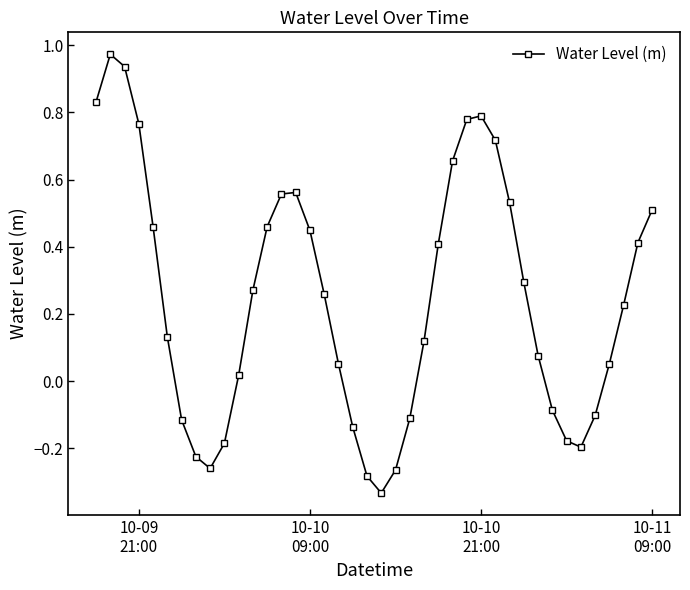

True or false: the data has more than 2 interior local peaks.

True